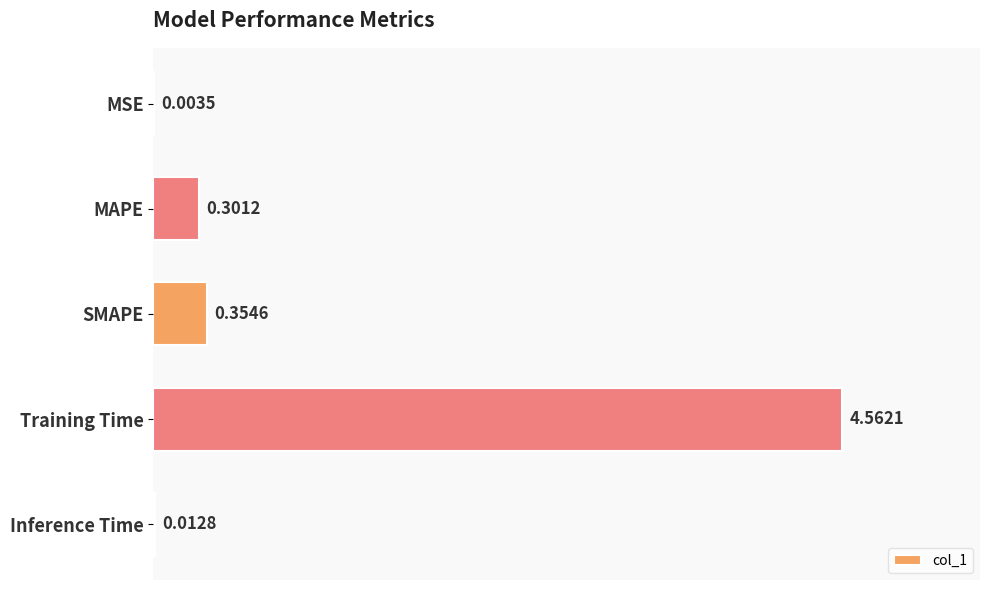

Between MAPE and MSE, which is larger?

MAPE